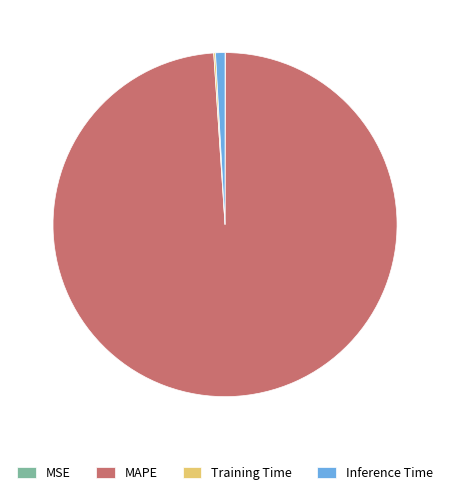

Which category has the biggest portion of the pie?

MAPE